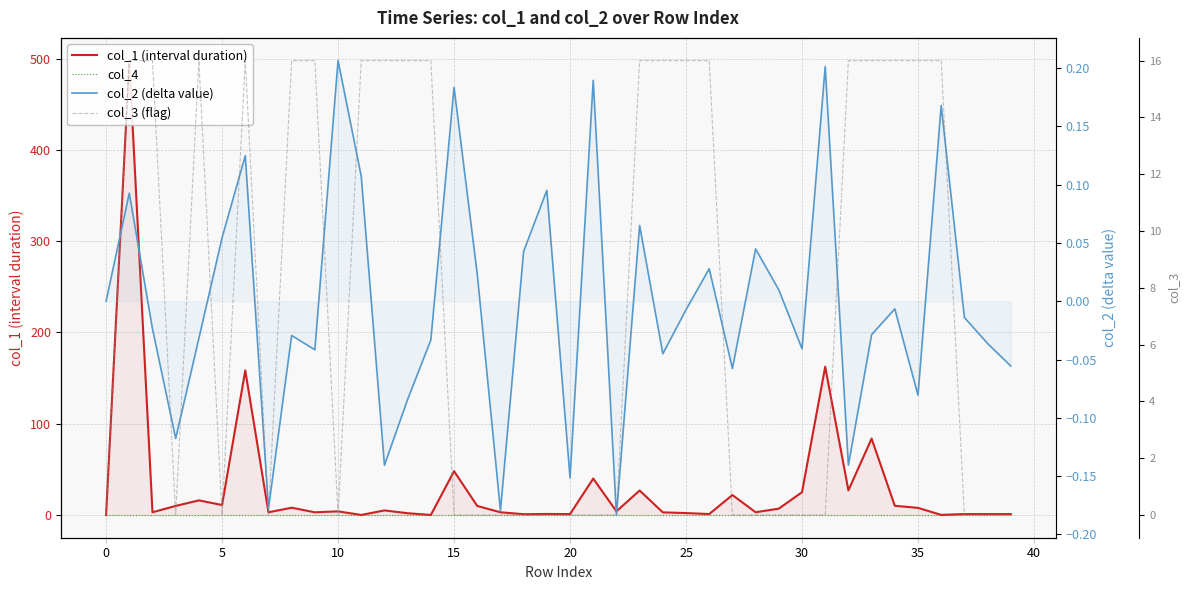

Rank the series by their maximum value, from lowest to highest.

col_4, col_2 (delta value), col_3 (flag), col_1 (interval duration)